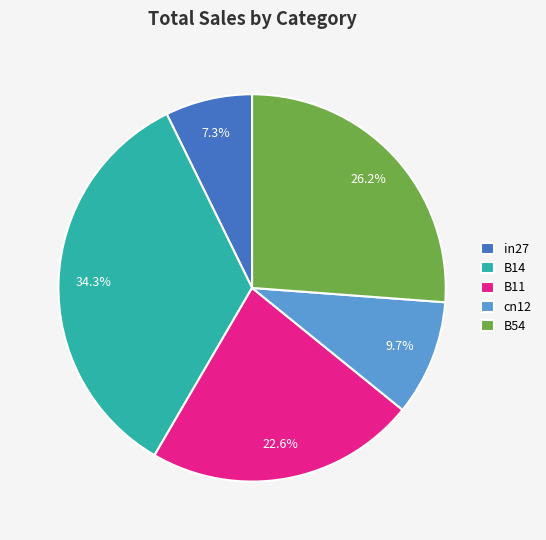

How many slices are in this pie chart?

5